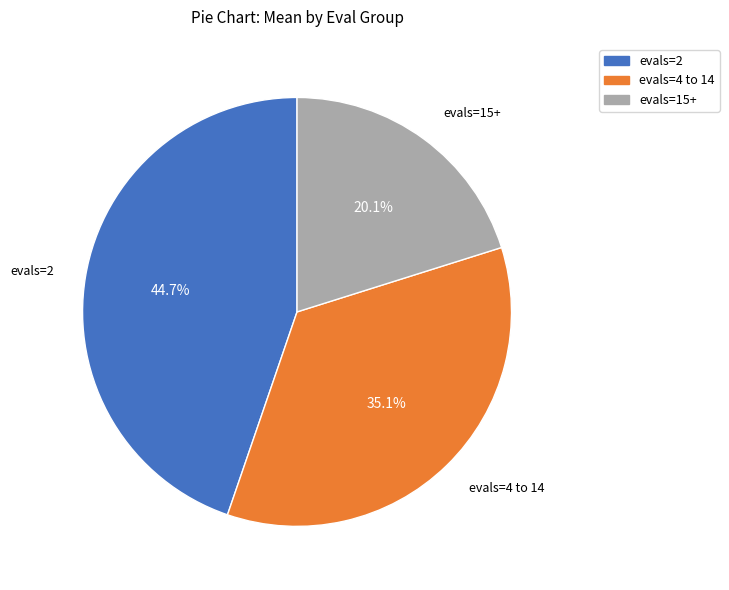

Does evals=2 account for over 50% of the chart?

No